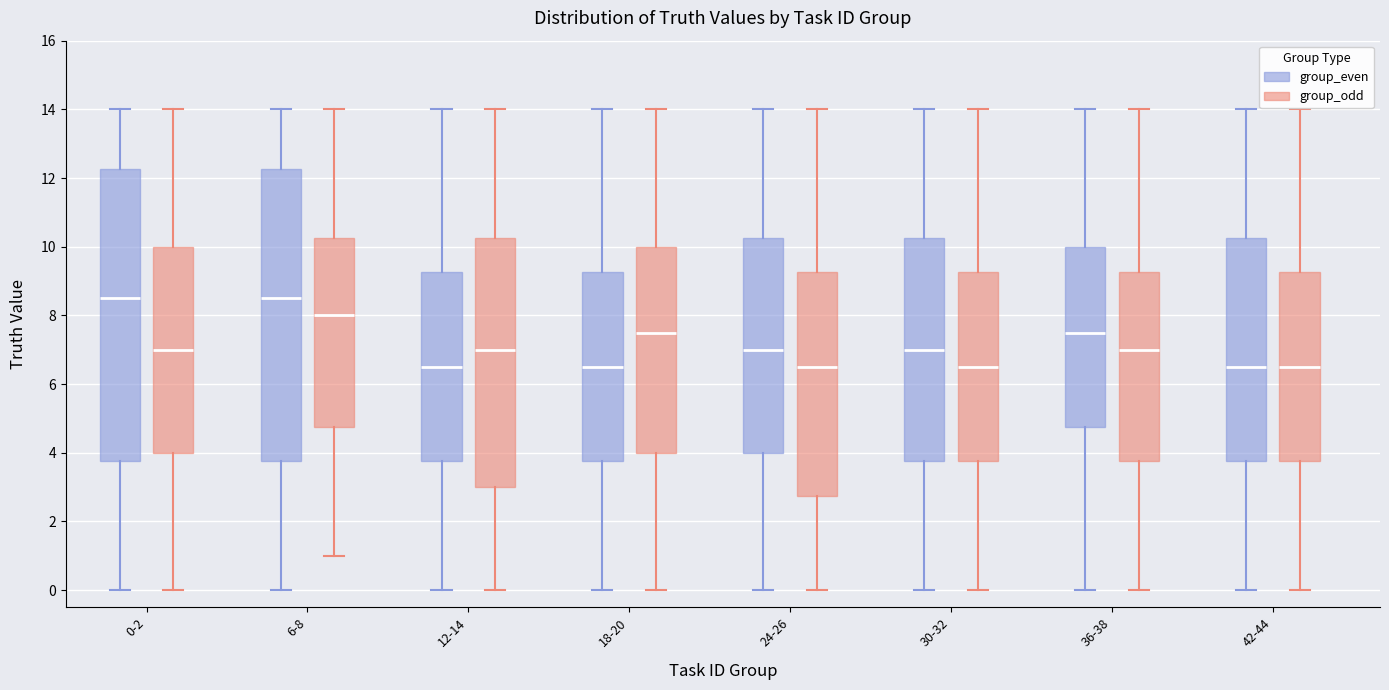

Where does the lower whisker of the box for 36-38 (group_odd) end on the y-axis? The values are not printed on the chart, so give them approximately, as read against the axis.

0.0